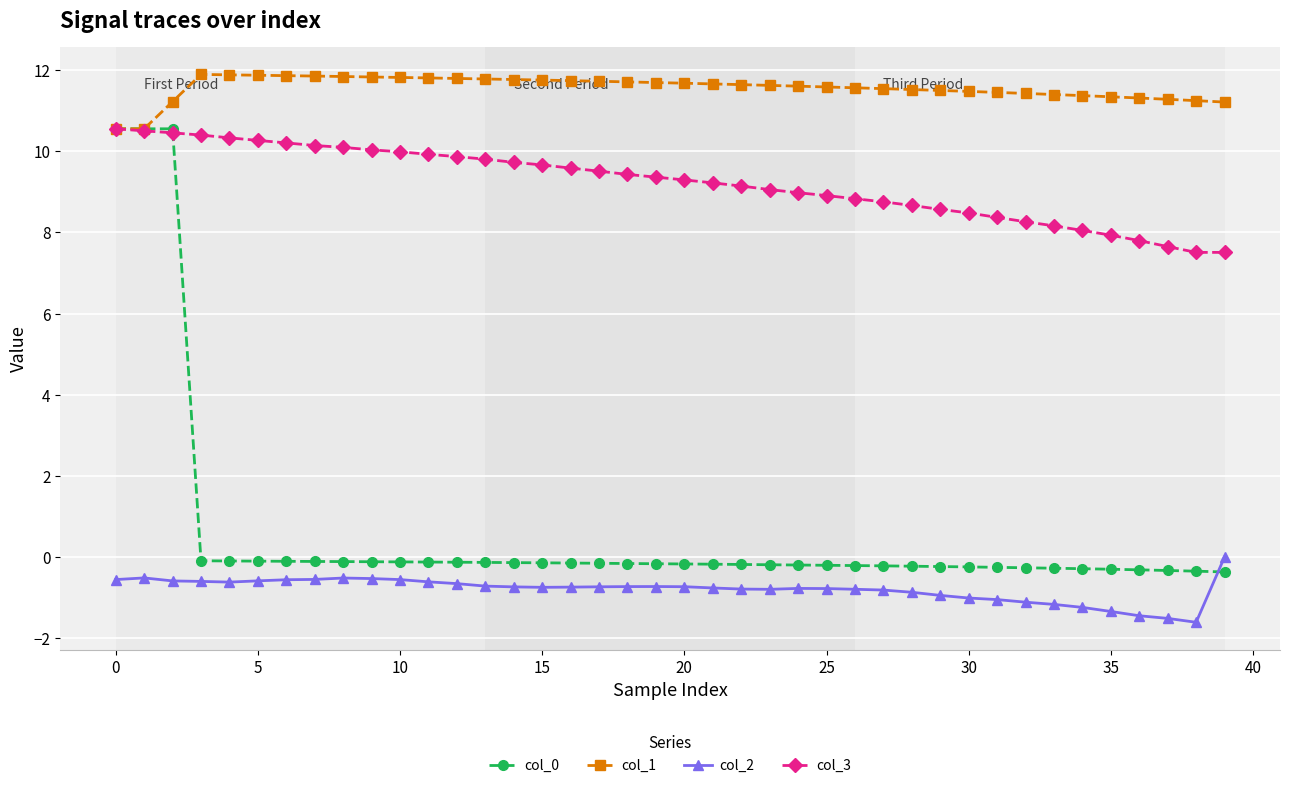

What is the minimum value for col_1?

10.6